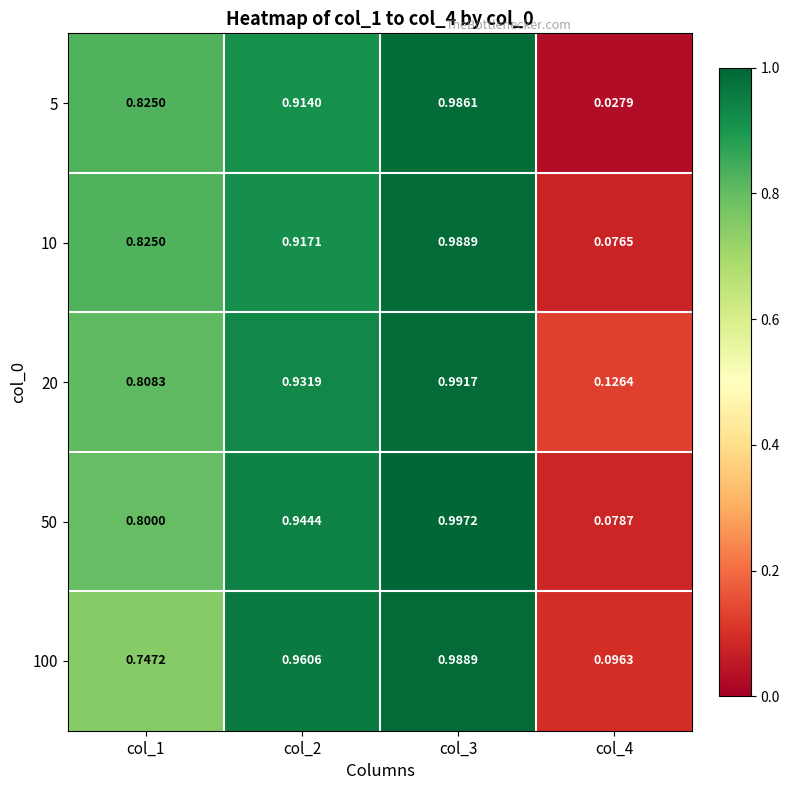

Is the value of 10 at col_1 greater than the value of 100 at col_2?

No